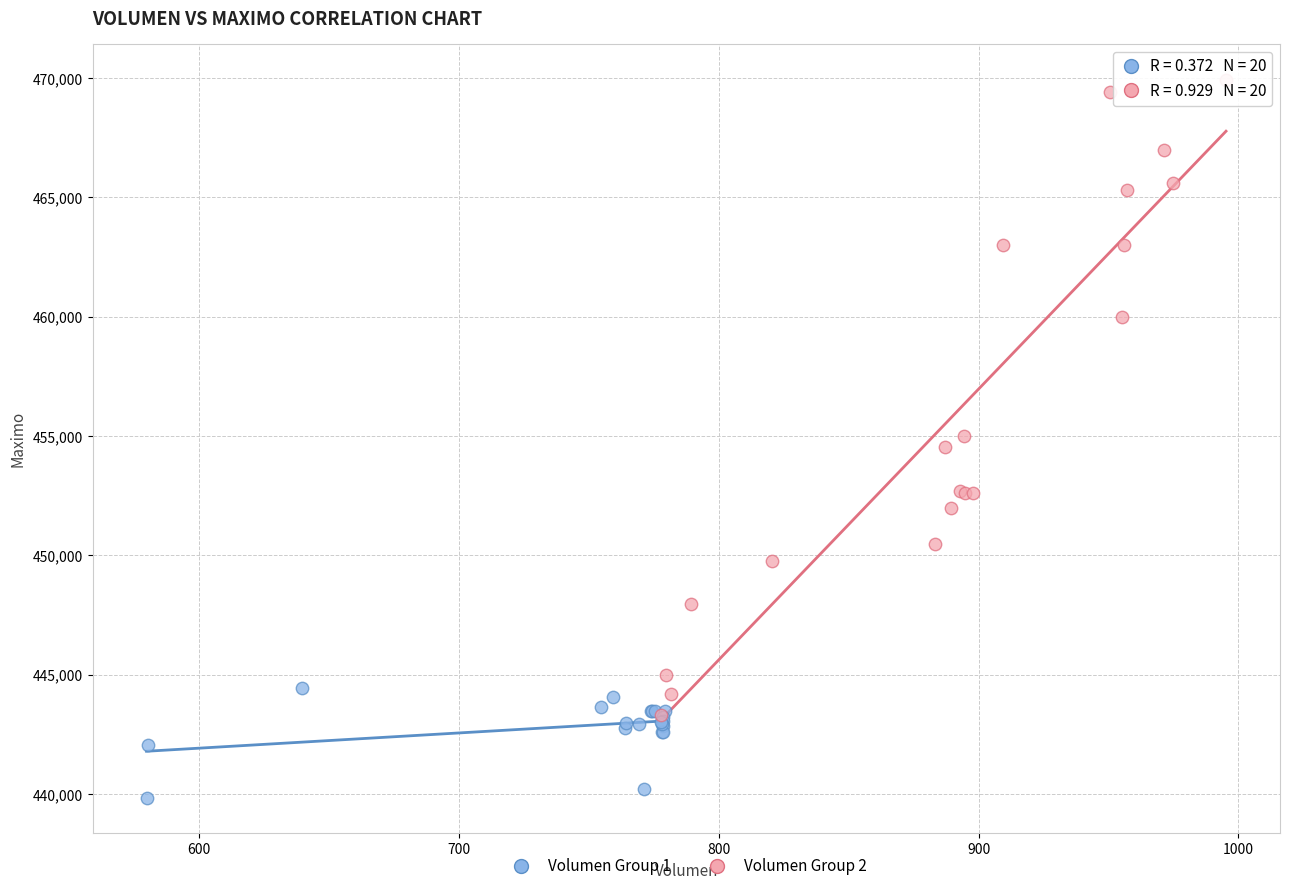

Which series contains the highest Y value?

Volumen Group 2